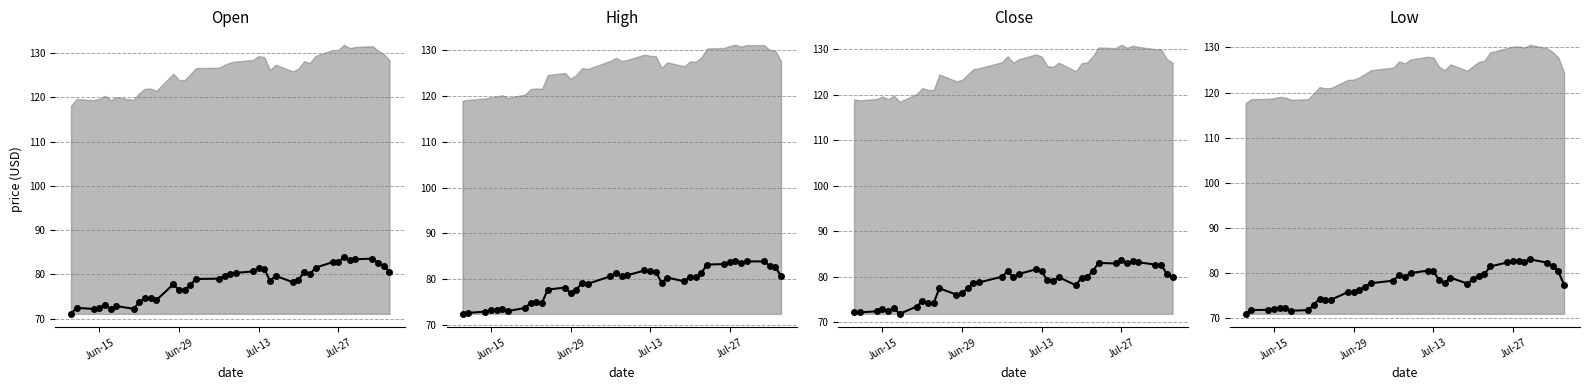

True or false: low and high intersect in this chart.

False